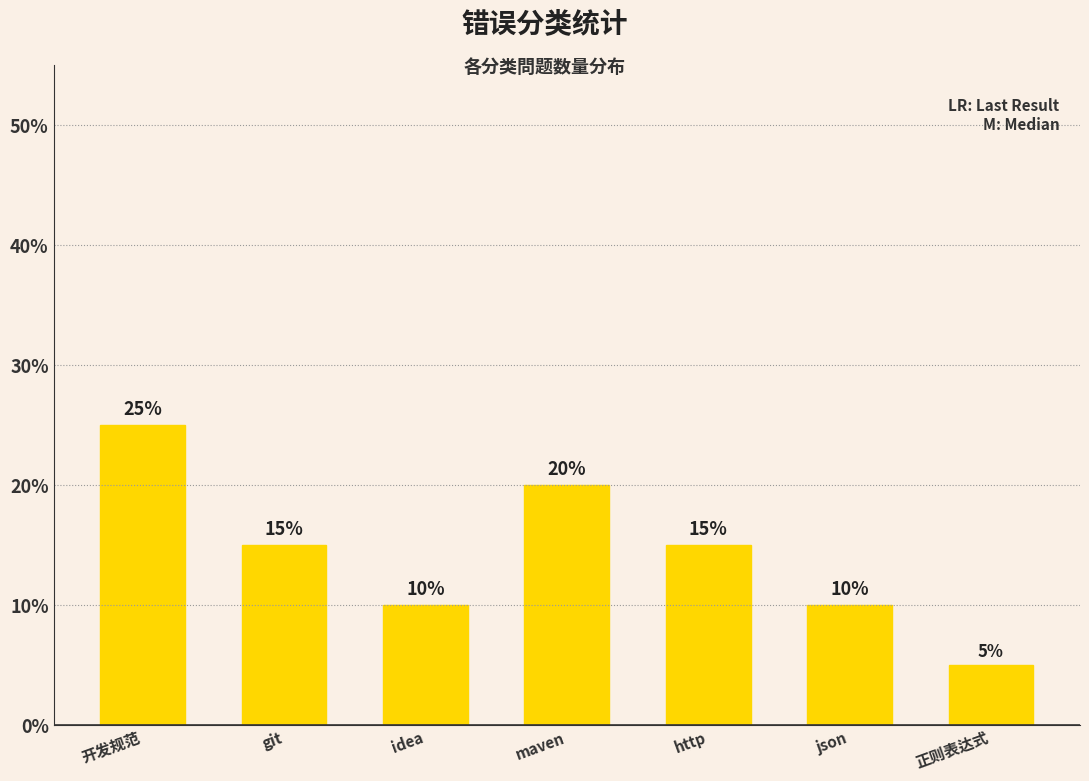

What is the smallest value displayed?

5